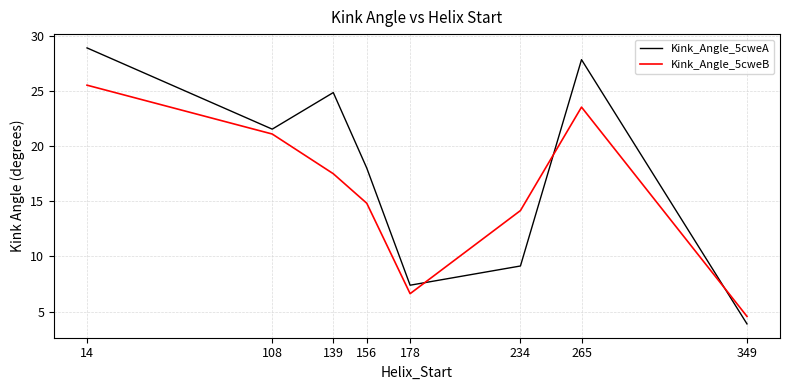

What is the average value of the Kink_Angle_5cweB series?

16.0